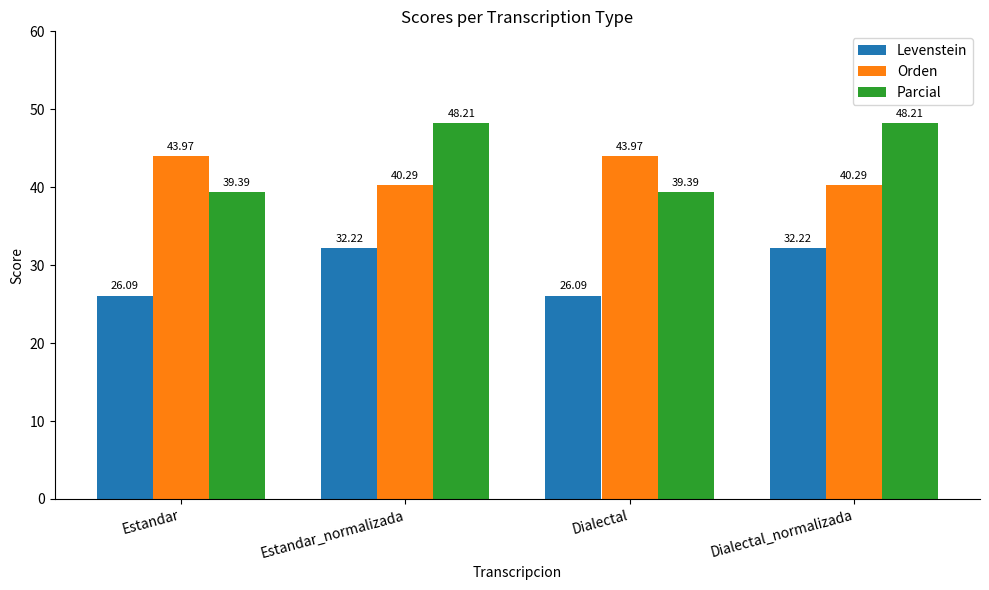

What is the minimum value shown in the chart?

26.1